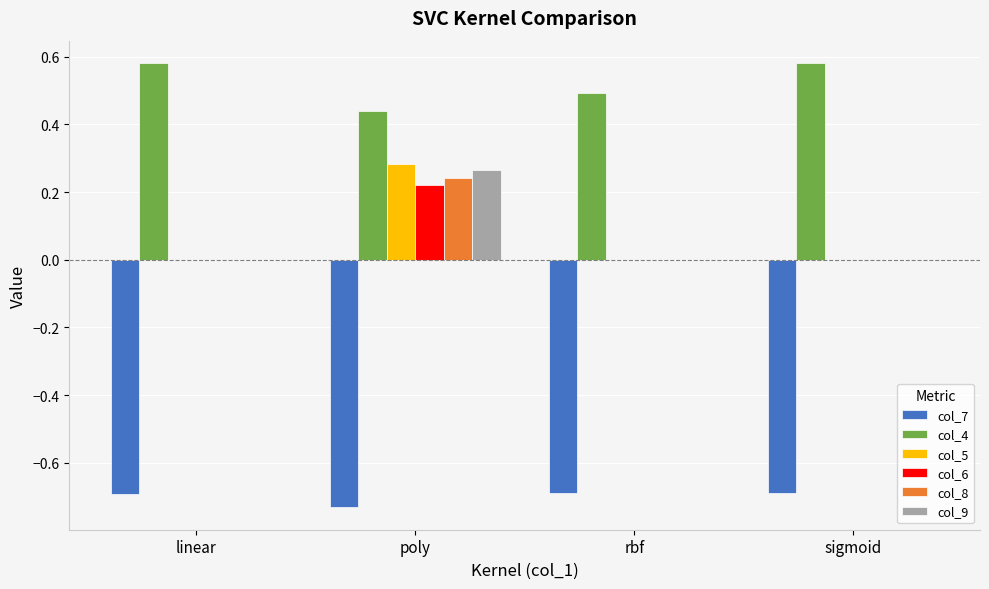

Are the bars horizontal?

No